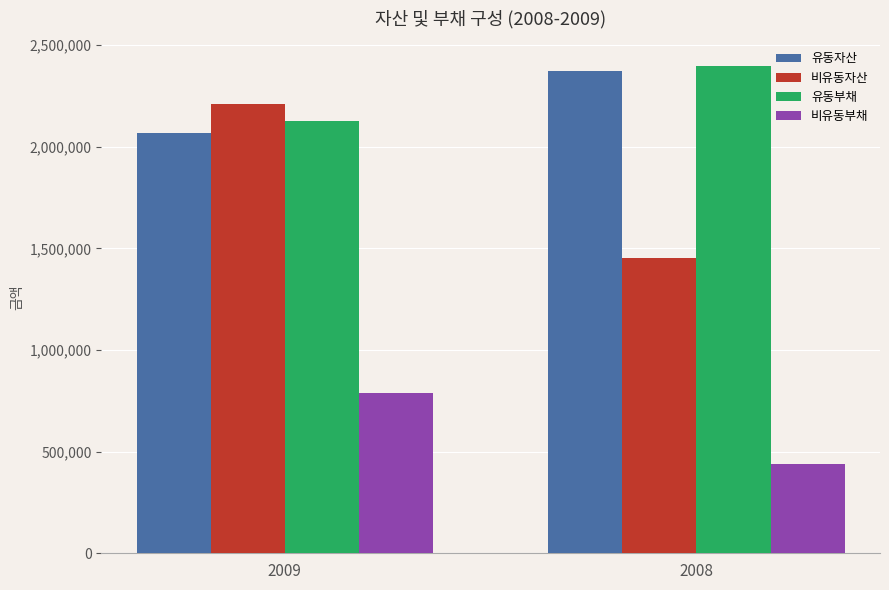

At which label is 유동부채 closest to 2261410?

2009